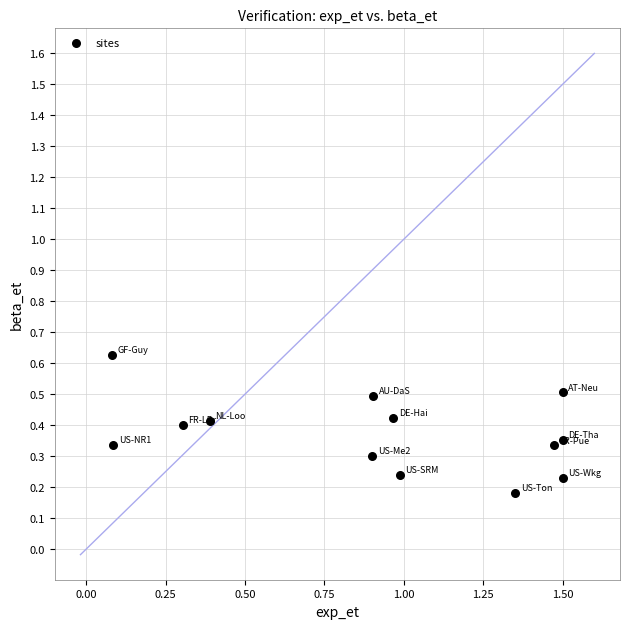

What is the range of X values (max minus min)?

1.4